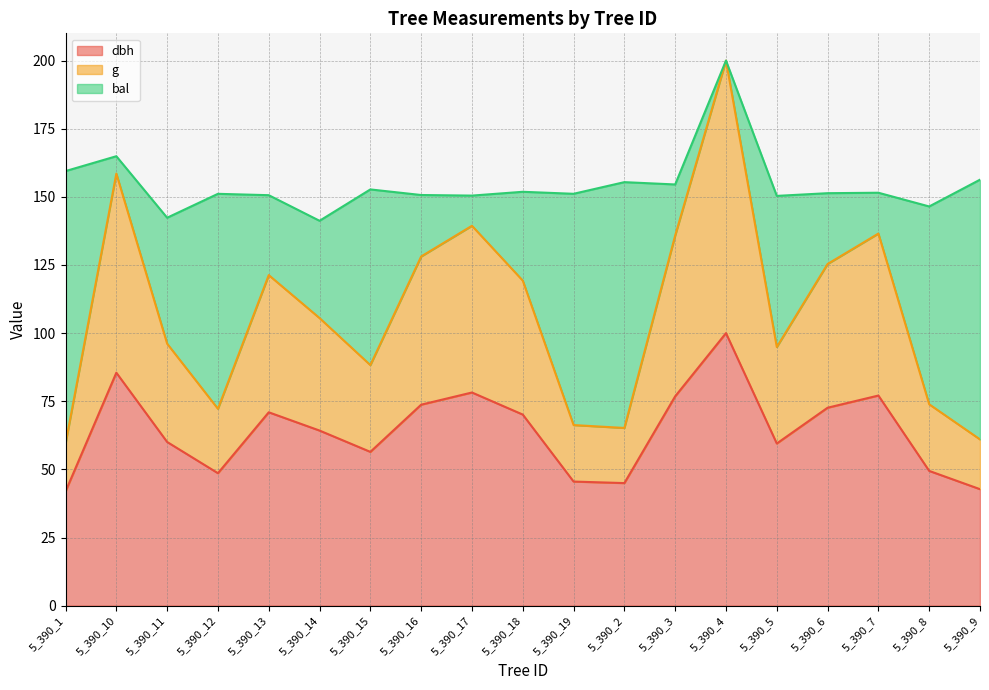

Count the number of categories in the chart.

19